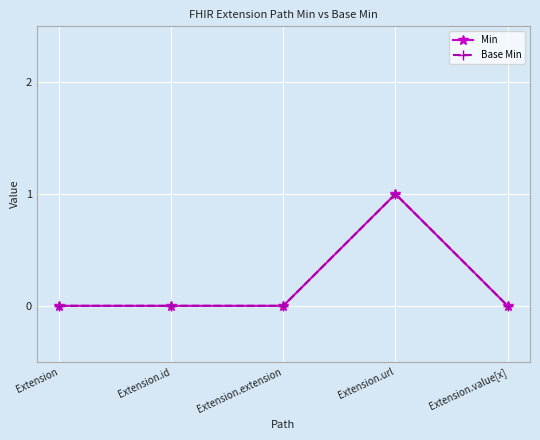

Does the chart have visible grid lines?

Yes